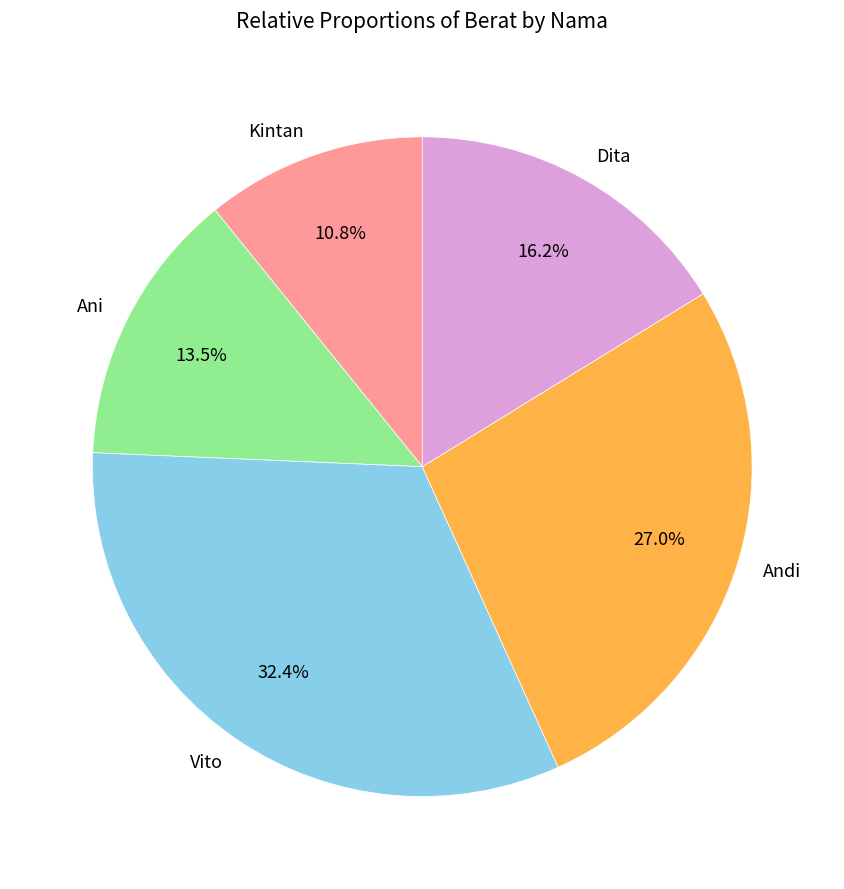

Which has a higher value, Kintan or Andi?

Andi